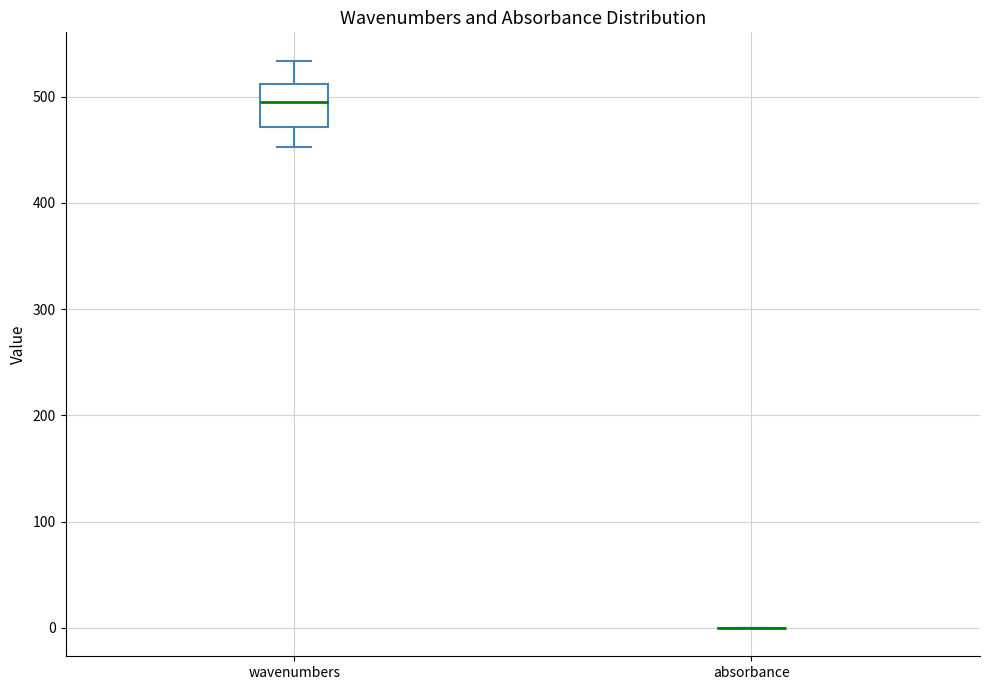

Reading left to right, transcribe this box plot: for each box, give where its median line is, the range the box spans, and where its two whiskers end, as read against the y-axis. The values are not printed on the chart, so give them approximately, as read against the axis.

wavenumbers: median 490, box 470 to 510, whiskers 450 to 530
absorbance: box collapsed to a line at 0, whiskers 0 to 0